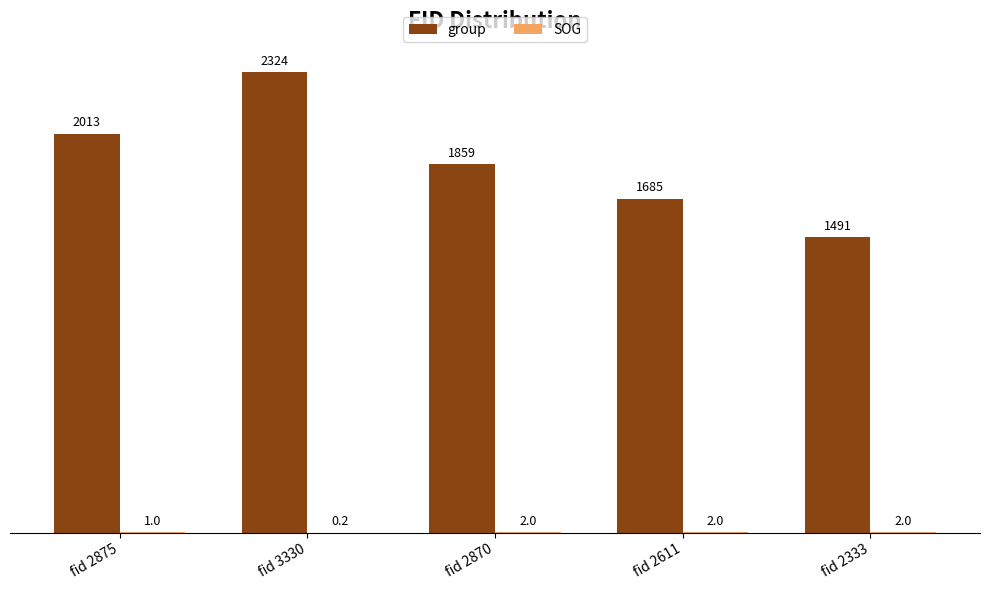

At which category is the sum across all series the highest?

fid 3330